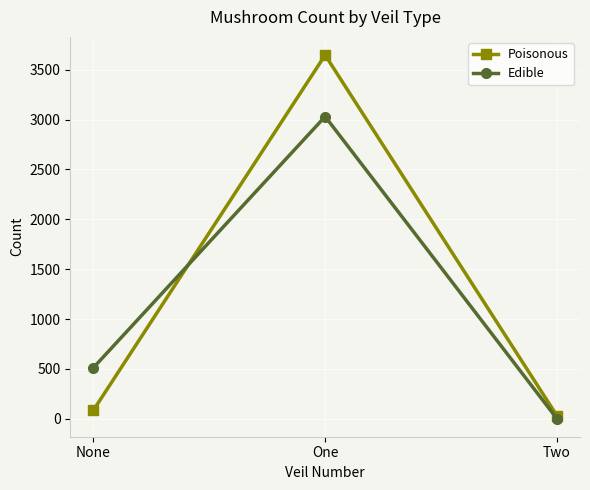

What is the difference between the Poisonous values at One and Two?

3613